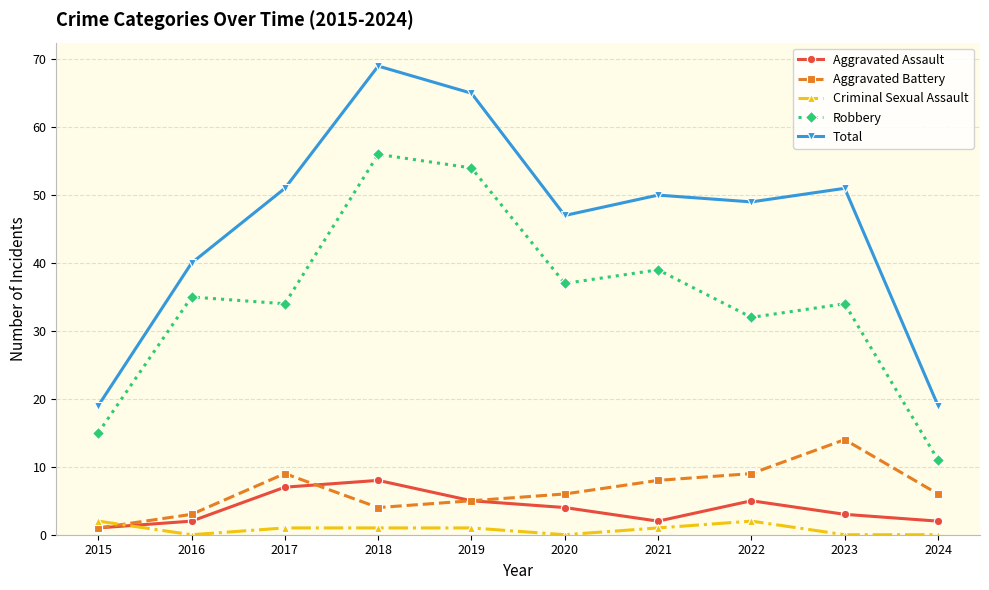

True or false: Robbery and Aggravated Battery cross at least once.

False